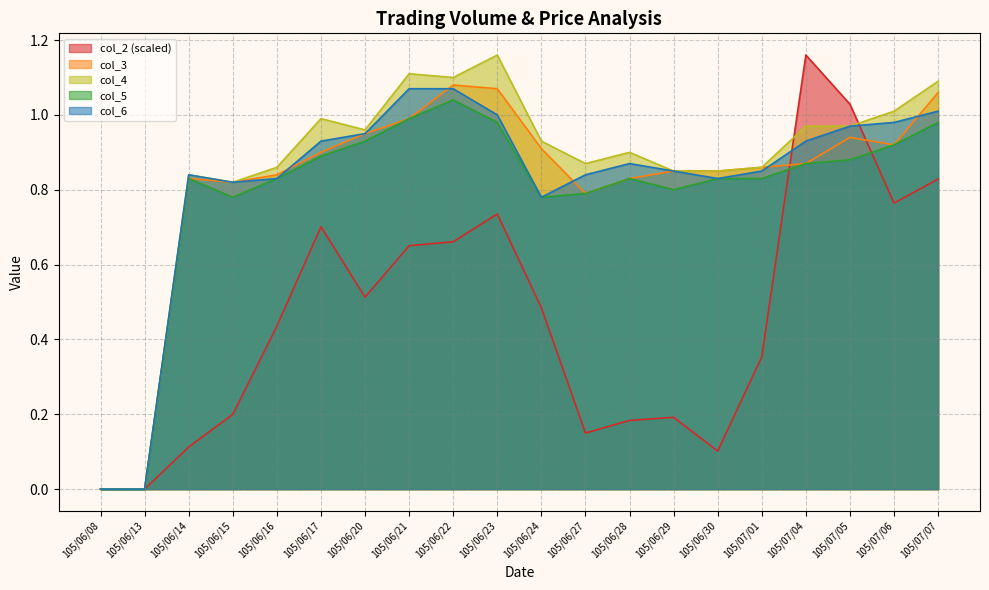

What position from the right is 105/06/29?

7